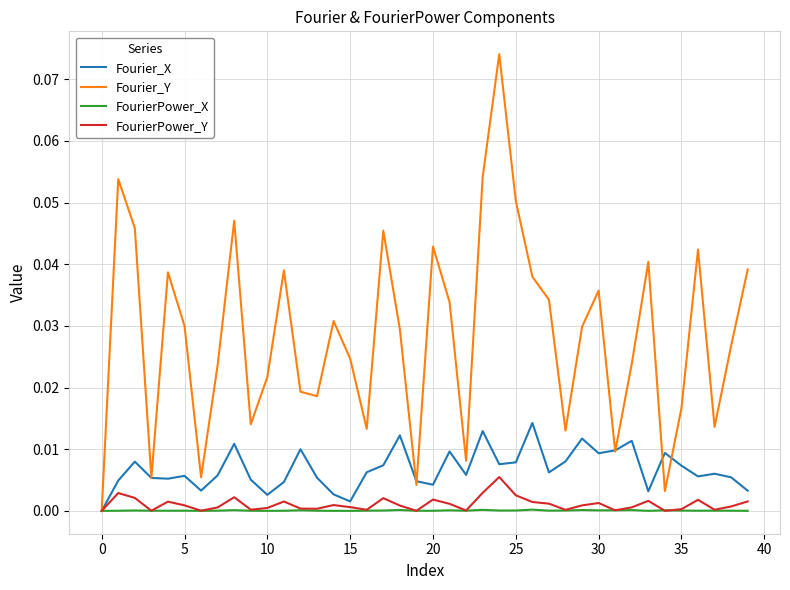

How many lines are shown in the chart?

4